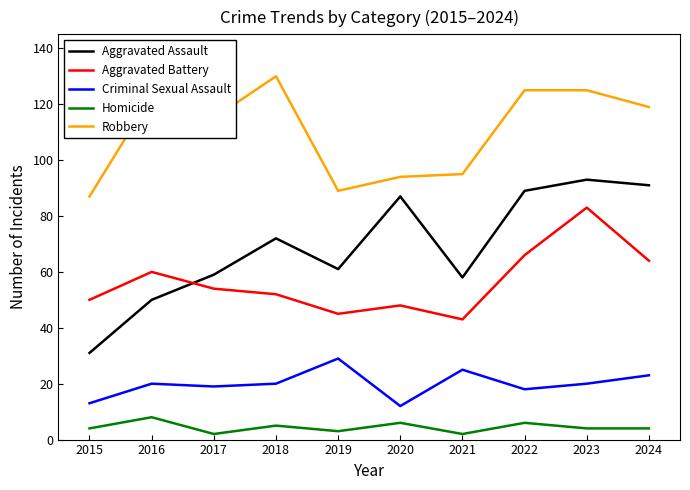

What is the average value of the Aggravated Assault series?

69